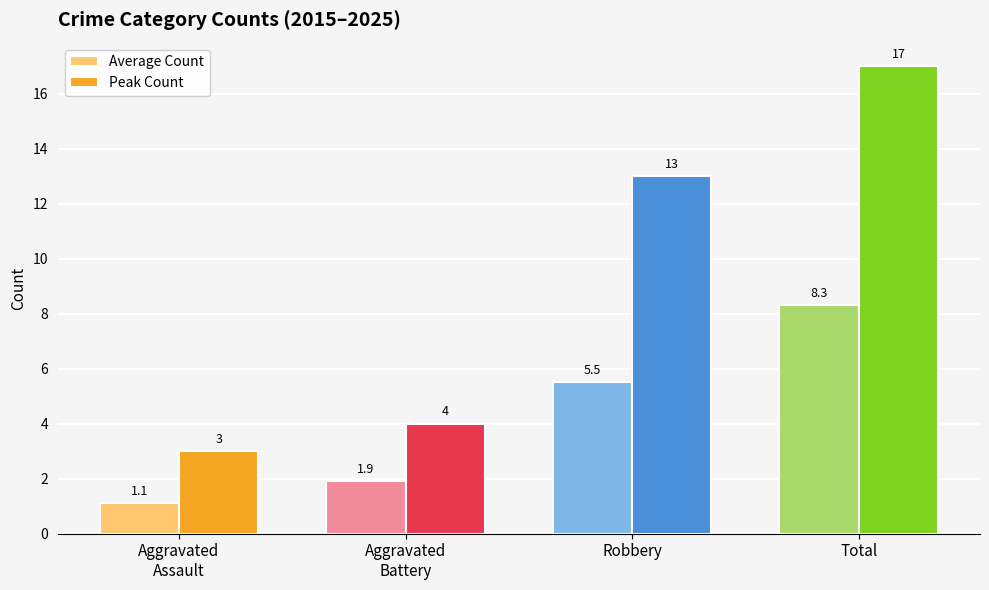

True or false: Peak Count has a value of 3.0 at Aggravated
Assault.

True